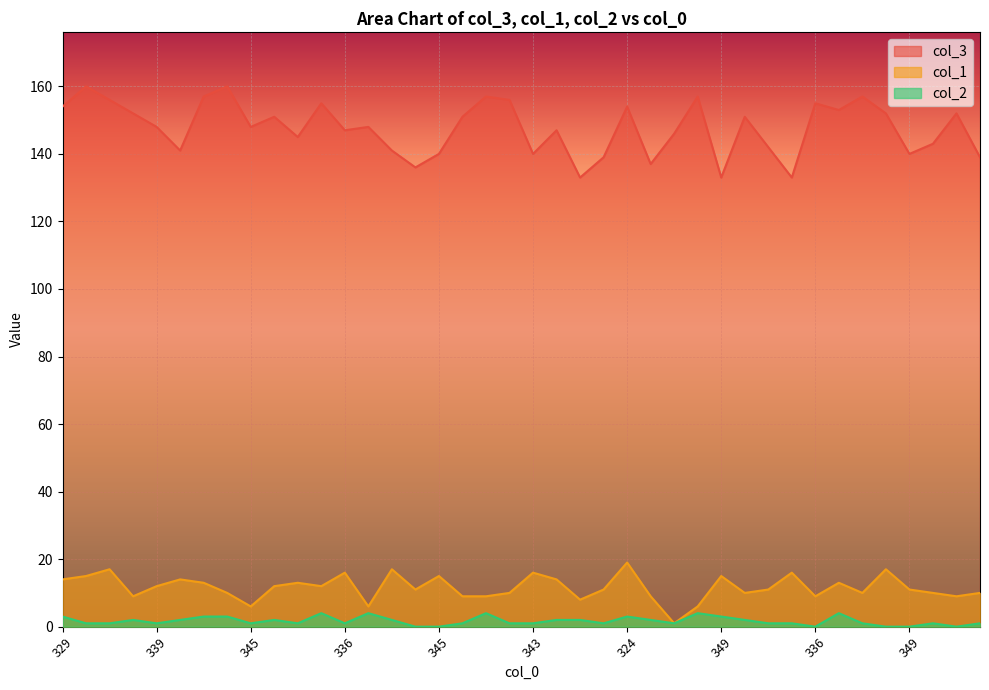

True or false: col_2 and col_3 cross at least once.

False